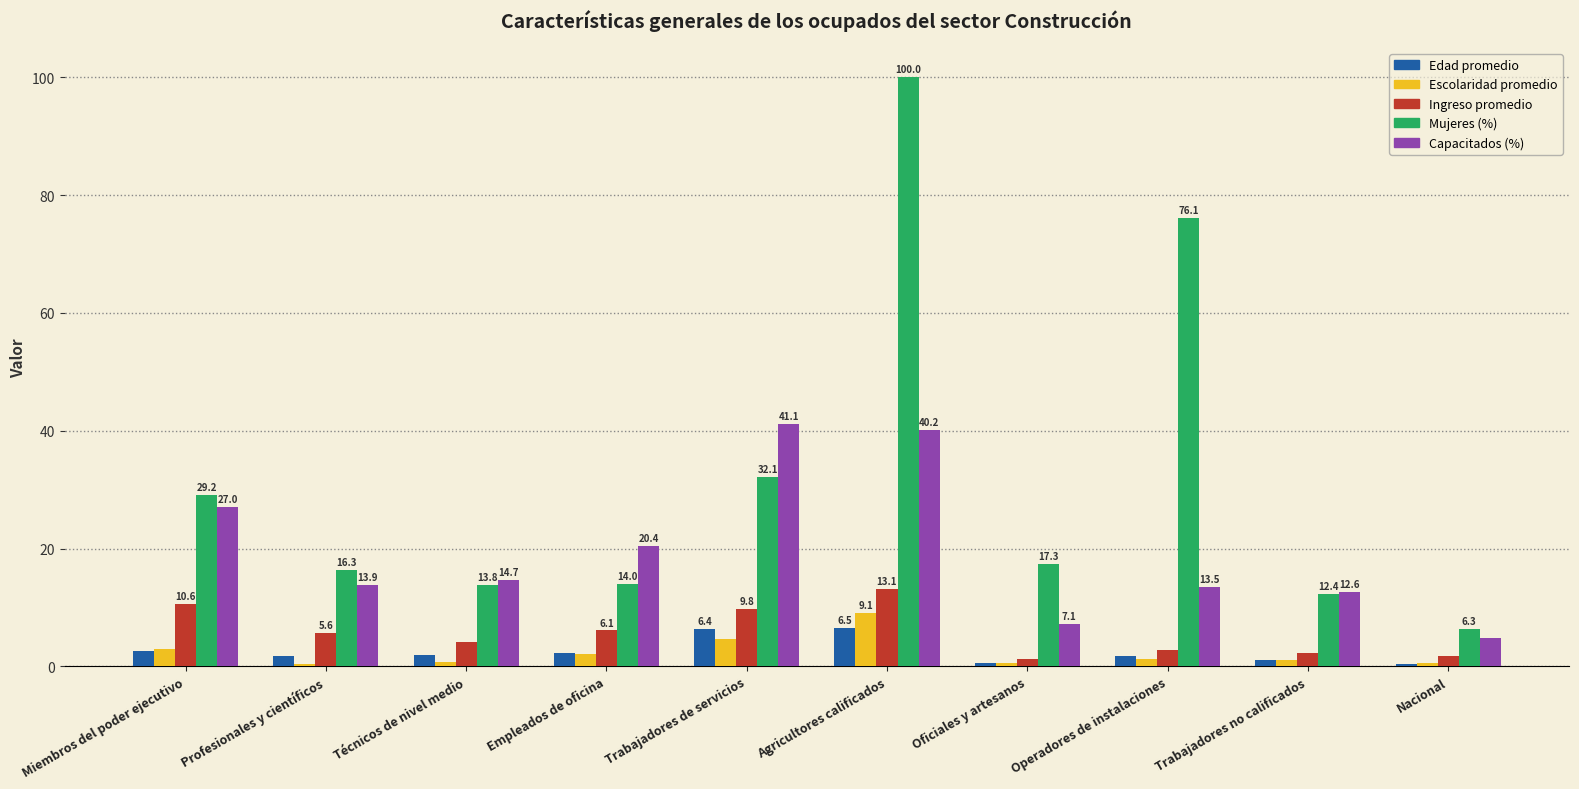

The Edad promedio series shows 10.4 at Agricultores calificados. True or false?

False